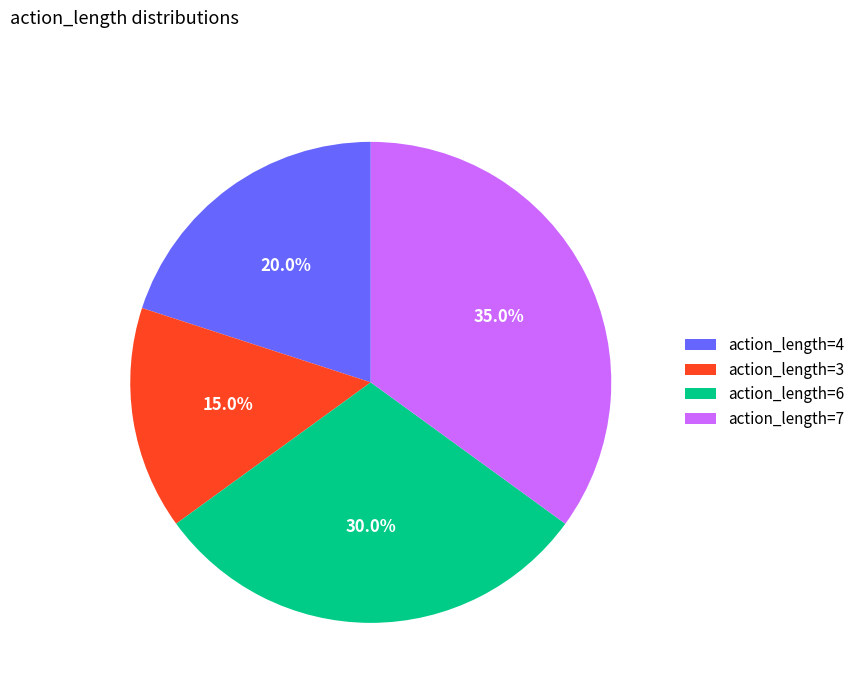

How many slices are in this pie chart?

4